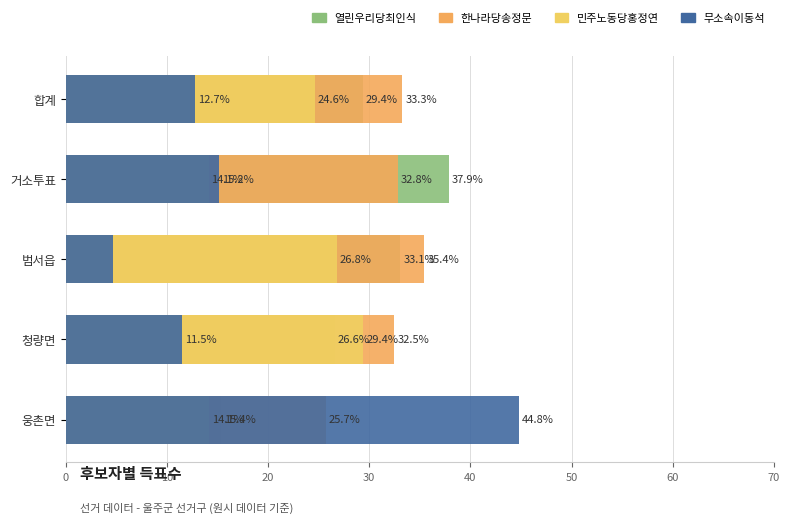

Which series has the largest total across all categories?

한나라당송정문